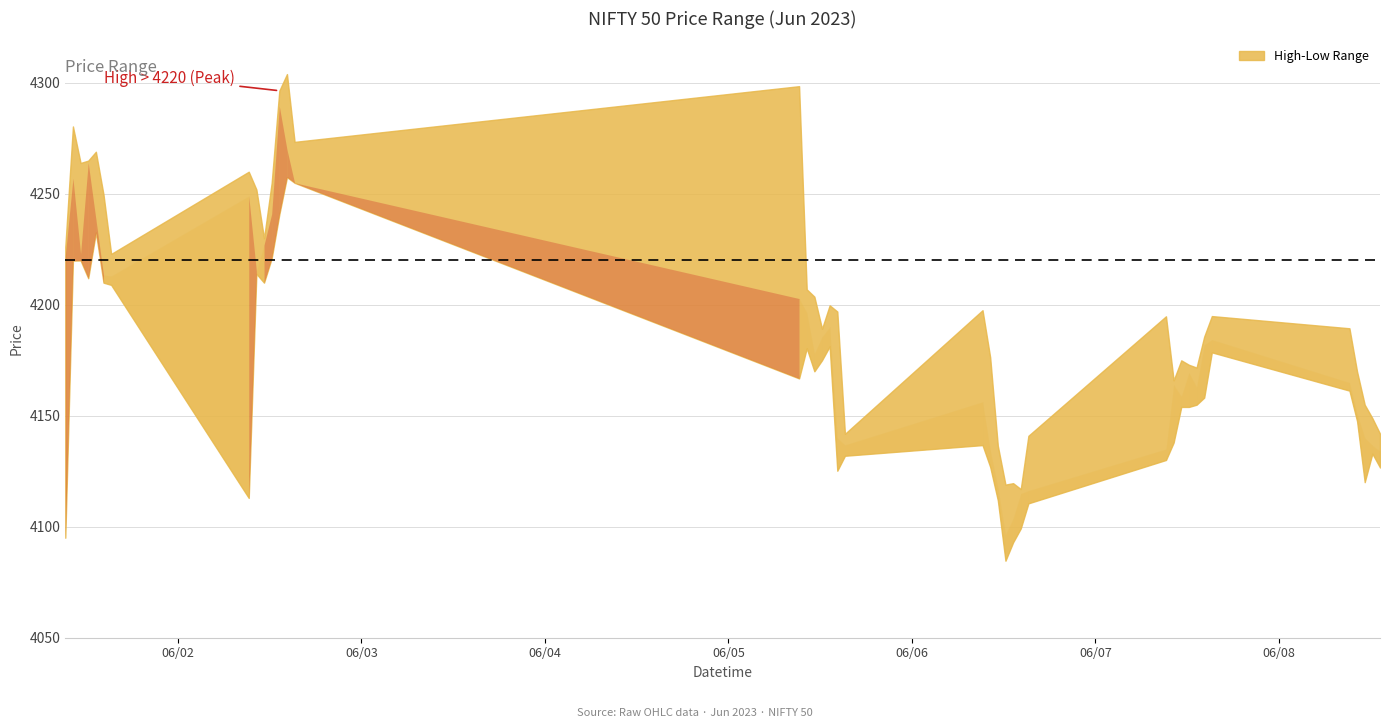

Which label corresponds to the largest value in the chart?

2023-06-02 14:15